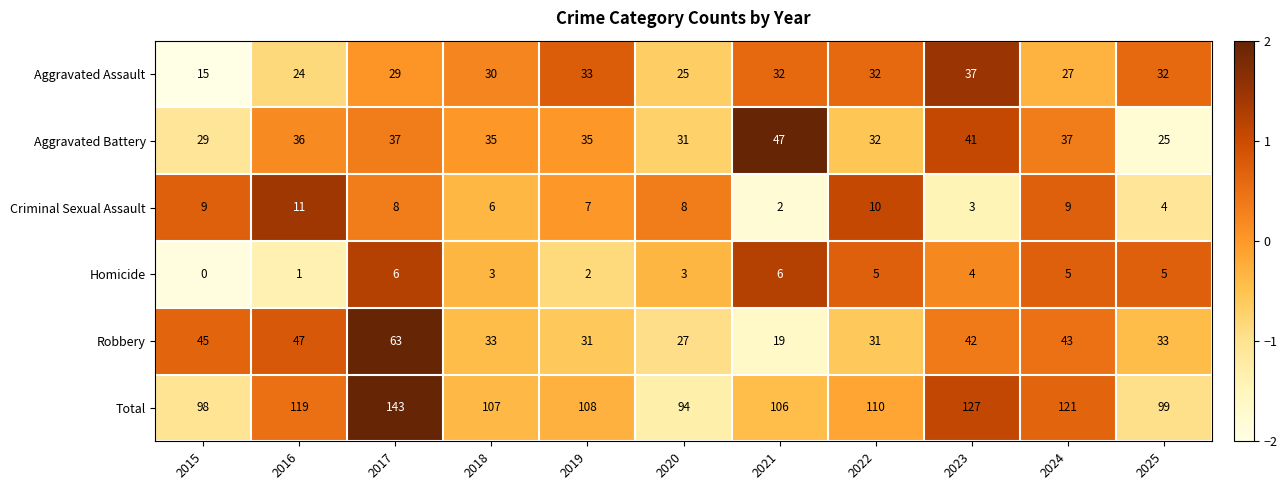

Which series has the widest spread of values?

Total